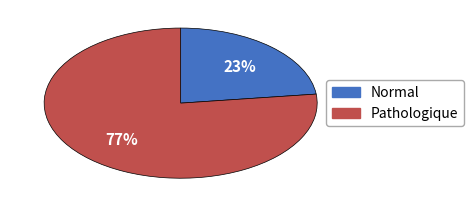

To the nearest percent, what is the average slice percentage?

50%